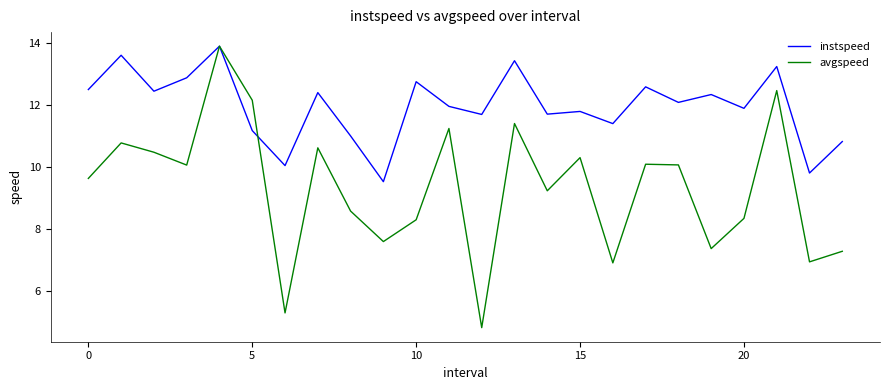

After their last crossing, which series has the higher values: instspeed or avgspeed?

instspeed